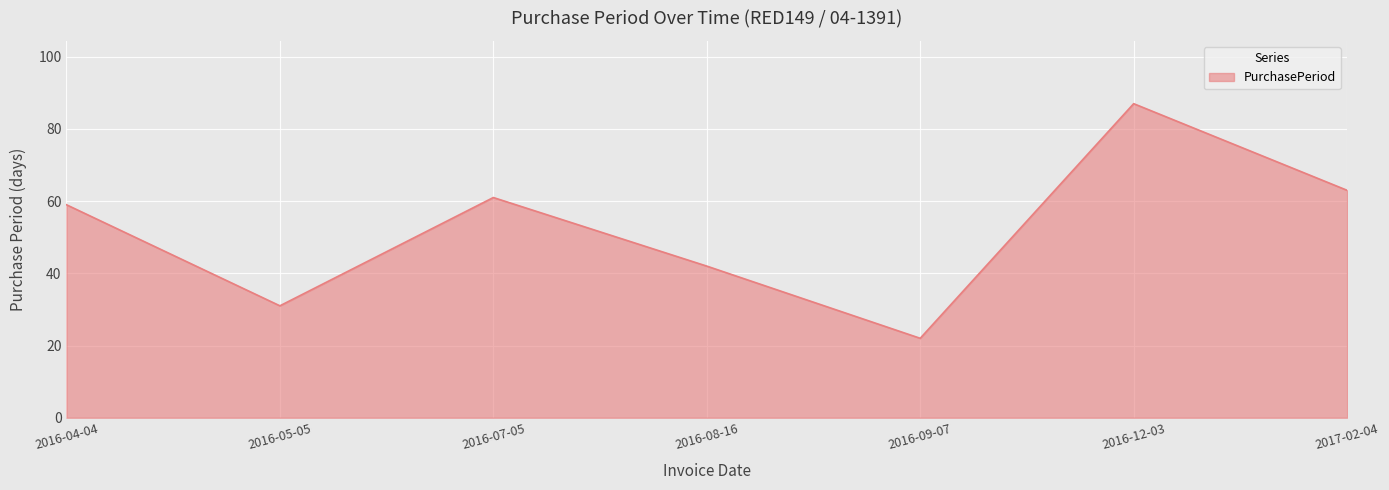

At which category does the data reach its first local valley?

2016-05-05